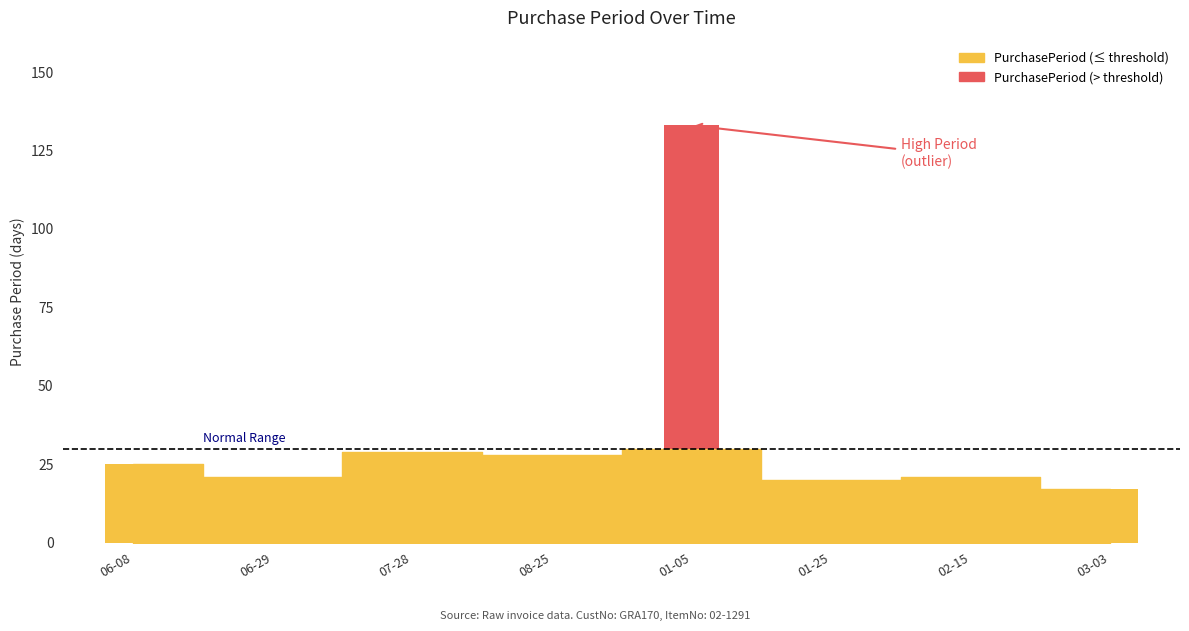

What is the label of the 4th bar from the right?

2016-01-05